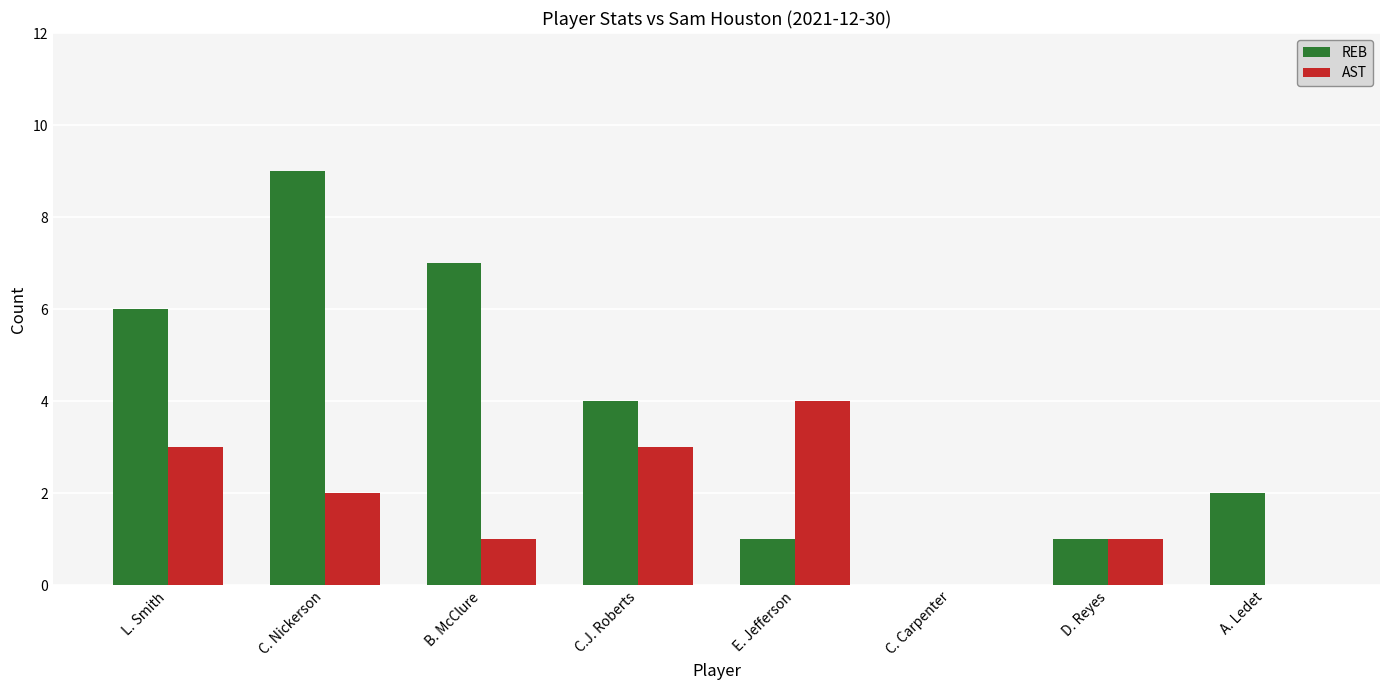

How many positive values does the REB series have?

7